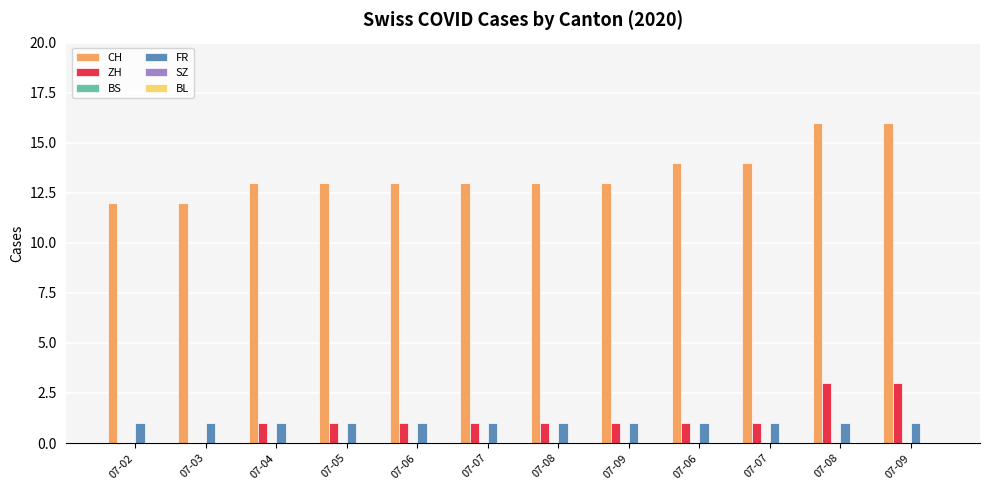

How many groups of bars are there?

12